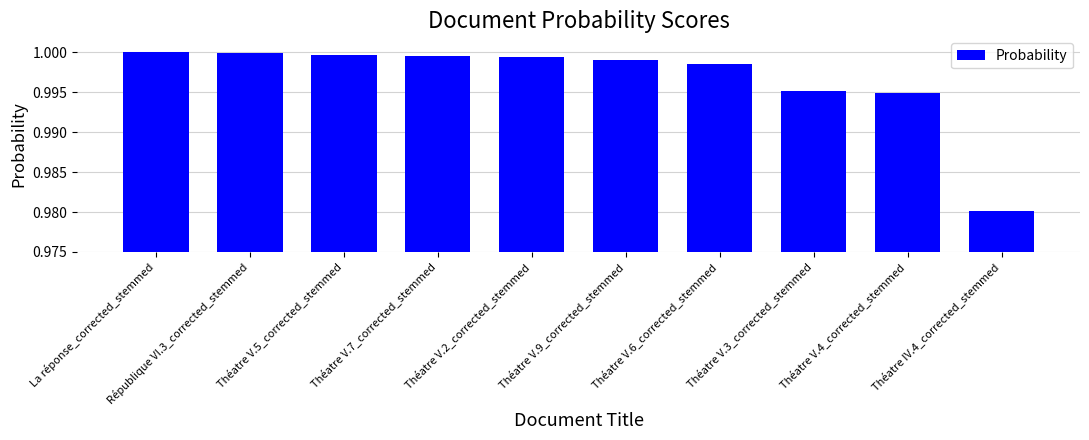

The chart shows a value of 1.0 at Théatre V.5_corrected_stemmed. True or false?

True